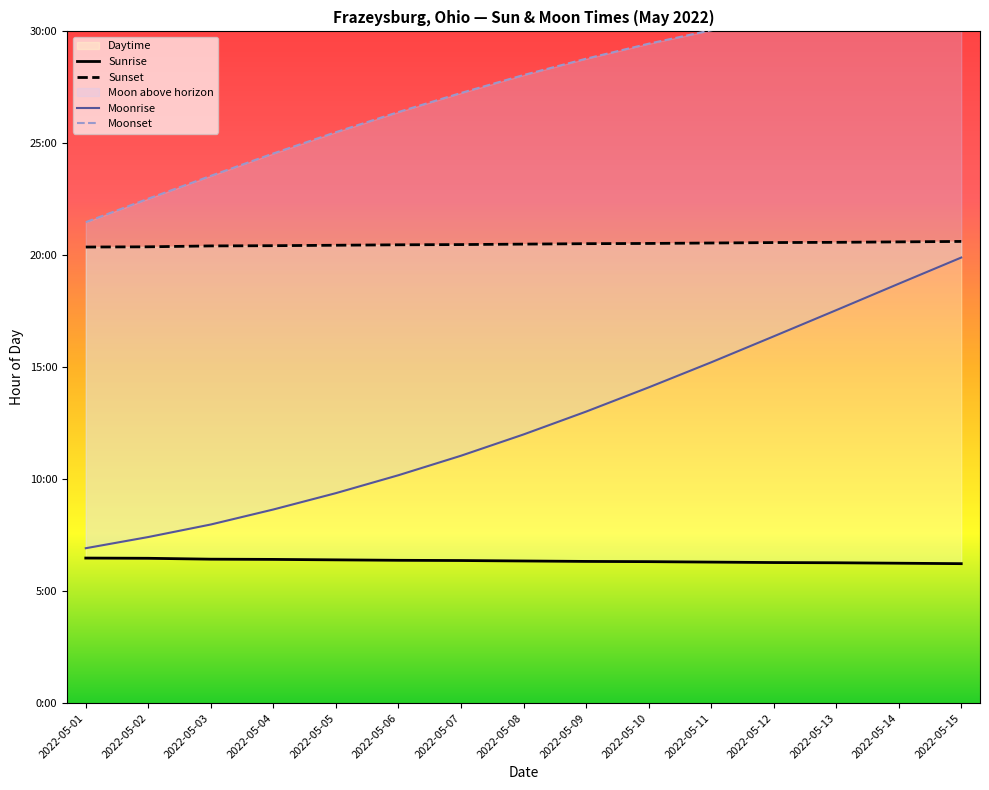

List the series in order of their peak value, lowest first.

Sunrise, Moonrise, Sunset, Moonset